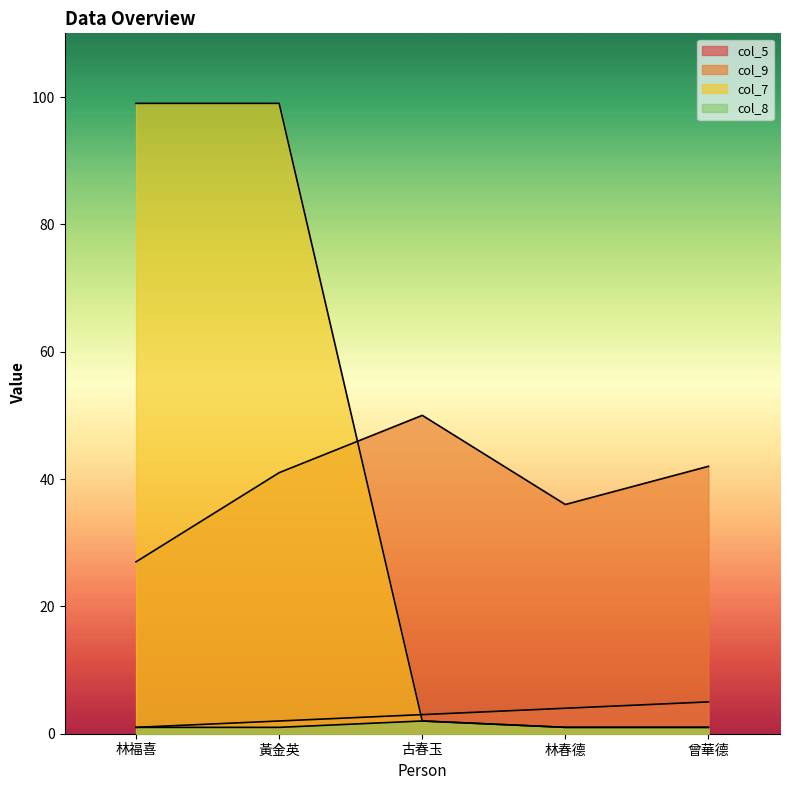

At which category does col_8 reach its first local peak?

古春玉